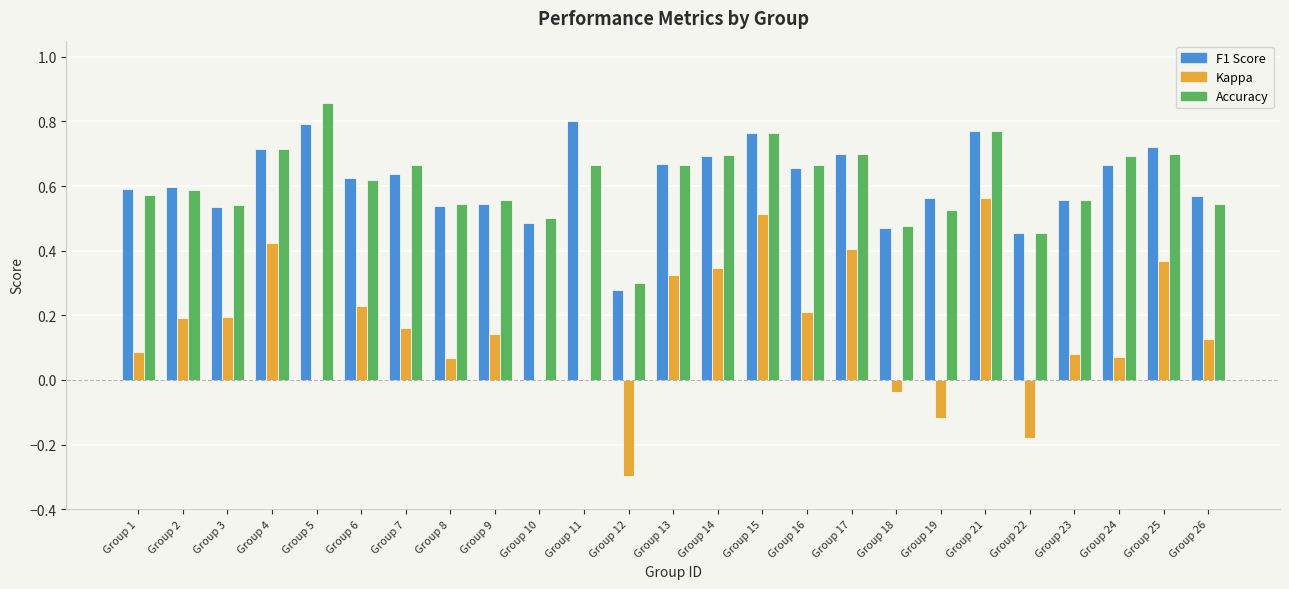

At which category does the chart reach its peak across all series?

Group 5